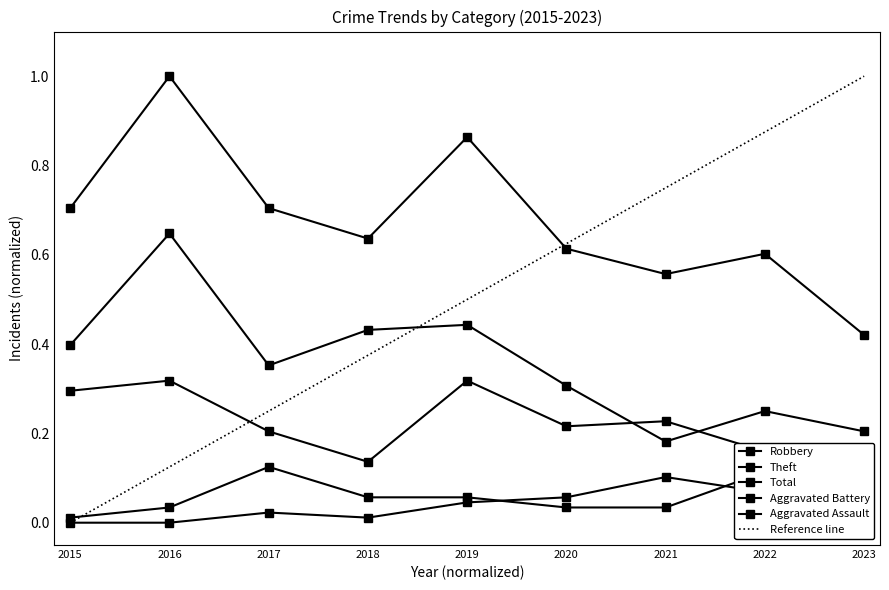

True or false: Aggravated Battery and Total intersect in this chart.

False